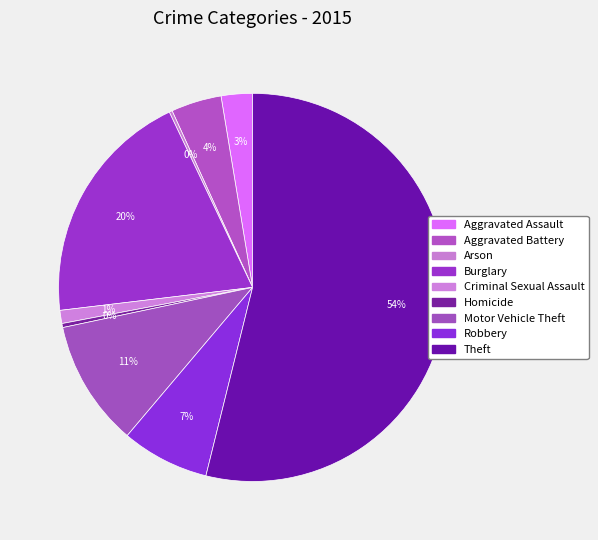

Do Criminal Sexual Assault and Motor Vehicle Theft together represent more than half of the pie?

No